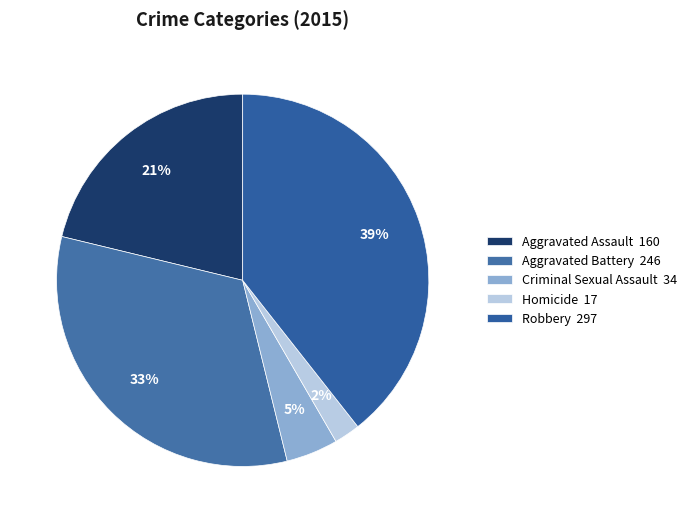

The Homicide slice represents 2% of the pie. True or false?

True